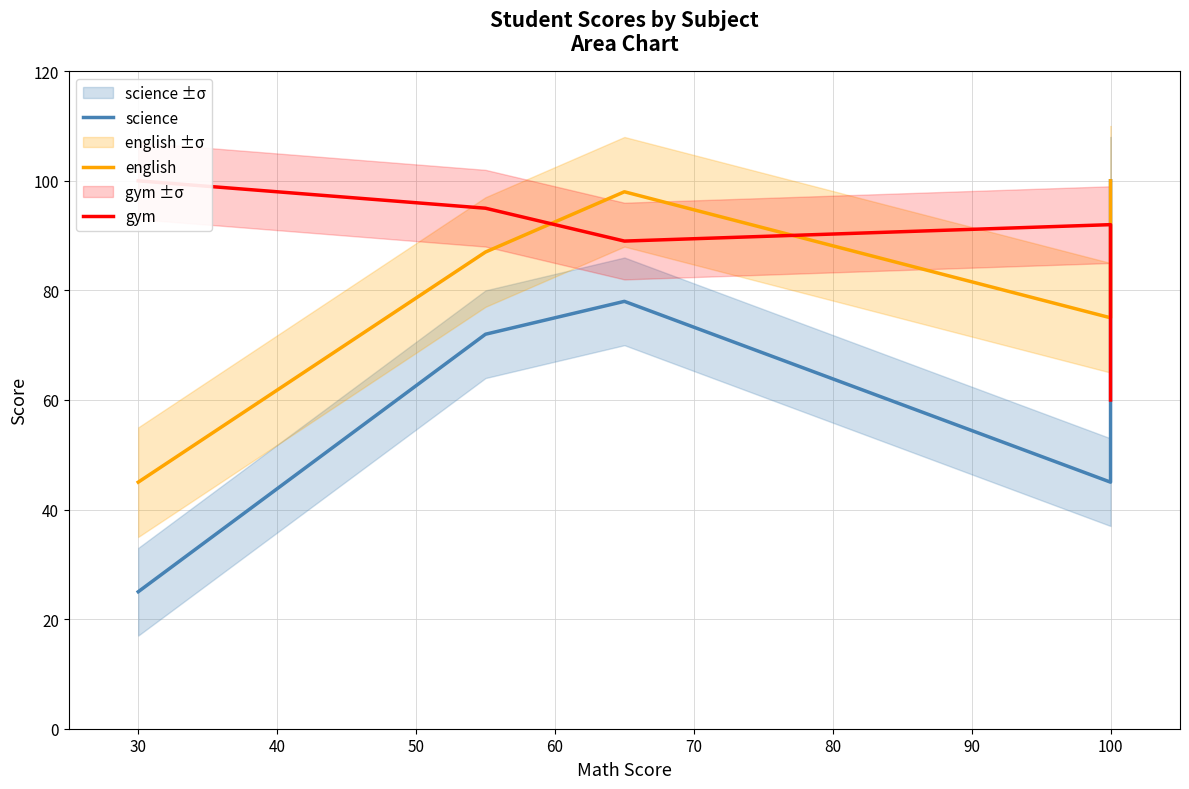

Which series has the largest total across all categories?

gym